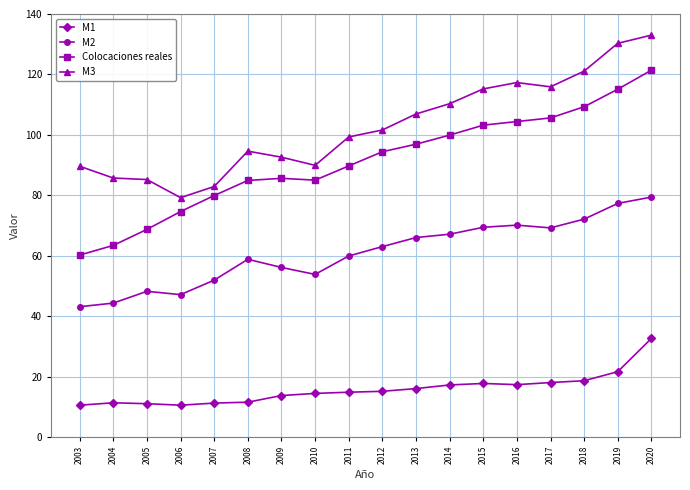

What are all the series names shown in the legend?

M1, M2, Colocaciones reales, M3